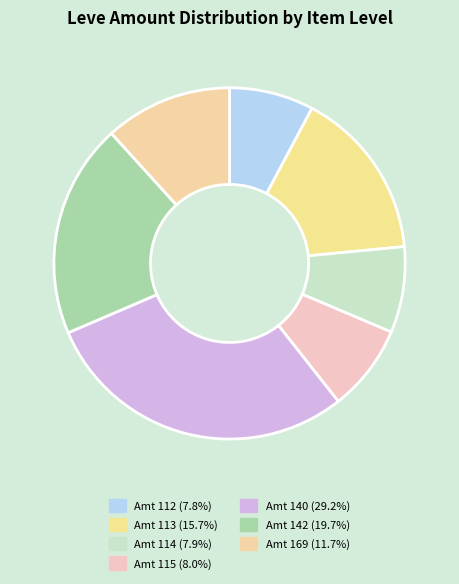

How many slices are in this pie chart?

7